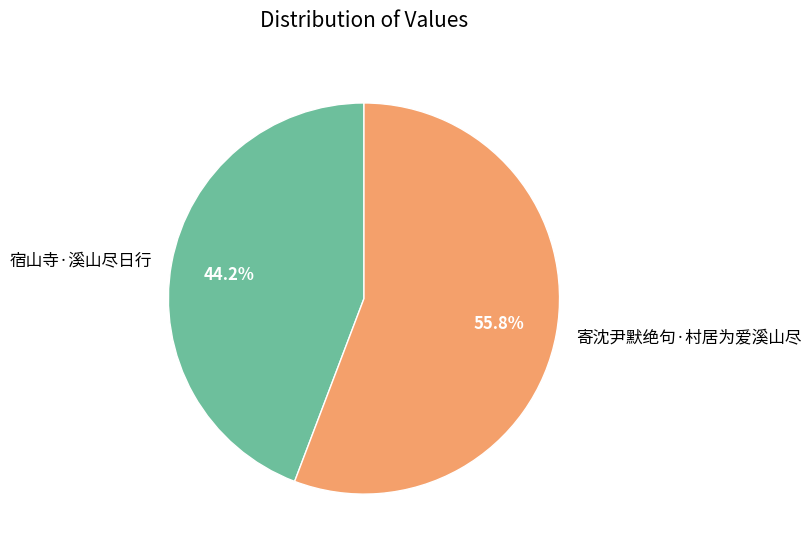

What is the ratio of the value at 宿山寺·溪山尽日行 to the value at 寄沈尹默绝句·村居为爱溪山尽?

0.8